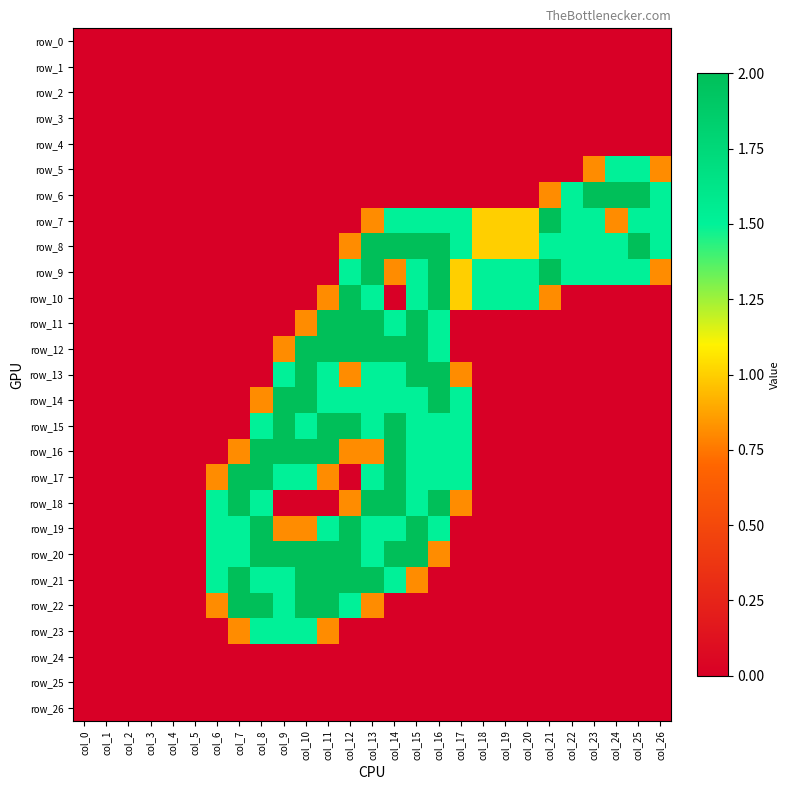

Reading right to left, transcribe all the data shown in this chart.

row_0: 0.0	0.0	0.0	0.0	0.0	0.0	0.0	0.0	0.0	0.0	0.0	0.0	0.0	0.0	0.0	0.0	0.0	0.0	0.0	0.0	0.0	0.0	0.0	0.0	0.0	0.0	0.0
row_1: 0.0	0.0	0.0	0.0	0.0	0.0	0.0	0.0	0.0	0.0	0.0	0.0	0.0	0.0	0.0	0.0	0.0	0.0	0.0	0.0	0.0	0.0	0.0	0.0	0.0	0.0	0.0
row_2: 0.0	0.0	0.0	0.0	0.0	0.0	0.0	0.0	0.0	0.0	0.0	0.0	0.0	0.0	0.0	0.0	0.0	0.0	0.0	0.0	0.0	0.0	0.0	0.0	0.0	0.0	0.0
row_3: 0.0	0.0	0.0	0.0	0.0	0.0	0.0	0.0	0.0	0.0	0.0	0.0	0.0	0.0	0.0	0.0	0.0	0.0	0.0	0.0	0.0	0.0	0.0	0.0	0.0	0.0	0.0
row_4: 0.0	0.0	0.0	0.0	0.0	0.0	0.0	0.0	0.0	0.0	0.0	0.0	0.0	0.0	0.0	0.0	0.0	0.0	0.0	0.0	0.0	0.0	0.0	0.0	0.0	0.0	0.0
row_5: 0.8	1.5	1.5	0.8	0.0	0.0	0.0	0.0	0.0	0.0	0.0	0.0	0.0	0.0	0.0	0.0	0.0	0.0	0.0	0.0	0.0	0.0	0.0	0.0	0.0	0.0	0.0
row_6: 1.5	2.0	2.0	2.0	1.5	0.8	0.0	0.0	0.0	0.0	0.0	0.0	0.0	0.0	0.0	0.0	0.0	0.0	0.0	0.0	0.0	0.0	0.0	0.0	0.0	0.0	0.0
row_7: 1.5	1.5	0.8	1.5	1.5	2.0	1.0	1.0	1.0	1.5	1.5	1.5	1.5	0.8	0.0	0.0	0.0	0.0	0.0	0.0	0.0	0.0	0.0	0.0	0.0	0.0	0.0
row_8: 1.5	2.0	1.5	1.5	1.5	1.5	1.0	1.0	1.0	1.5	2.0	2.0	2.0	2.0	0.8	0.0	0.0	0.0	0.0	0.0	0.0	0.0	0.0	0.0	0.0	0.0	0.0
row_9: 0.8	1.5	1.5	1.5	1.5	2.0	1.5	1.5	1.5	1.0	2.0	1.5	0.8	2.0	1.5	0.0	0.0	0.0	0.0	0.0	0.0	0.0	0.0	0.0	0.0	0.0	0.0
row_10: 0.0	0.0	0.0	0.0	0.0	0.8	1.5	1.5	1.5	1.0	2.0	1.5	0.0	1.5	2.0	0.8	0.0	0.0	0.0	0.0	0.0	0.0	0.0	0.0	0.0	0.0	0.0
row_11: 0.0	0.0	0.0	0.0	0.0	0.0	0.0	0.0	0.0	0.0	1.5	2.0	1.5	2.0	2.0	2.0	0.8	0.0	0.0	0.0	0.0	0.0	0.0	0.0	0.0	0.0	0.0
row_12: 0.0	0.0	0.0	0.0	0.0	0.0	0.0	0.0	0.0	0.0	1.5	2.0	2.0	2.0	2.0	2.0	2.0	0.8	0.0	0.0	0.0	0.0	0.0	0.0	0.0	0.0	0.0
row_13: 0.0	0.0	0.0	0.0	0.0	0.0	0.0	0.0	0.0	0.8	2.0	2.0	1.5	1.5	0.8	1.5	2.0	1.5	0.0	0.0	0.0	0.0	0.0	0.0	0.0	0.0	0.0
row_14: 0.0	0.0	0.0	0.0	0.0	0.0	0.0	0.0	0.0	1.5	2.0	1.5	1.5	1.5	1.5	1.5	2.0	2.0	0.8	0.0	0.0	0.0	0.0	0.0	0.0	0.0	0.0
row_15: 0.0	0.0	0.0	0.0	0.0	0.0	0.0	0.0	0.0	1.5	1.5	1.5	2.0	1.5	2.0	2.0	1.5	2.0	1.5	0.0	0.0	0.0	0.0	0.0	0.0	0.0	0.0
row_16: 0.0	0.0	0.0	0.0	0.0	0.0	0.0	0.0	0.0	1.5	1.5	1.5	2.0	0.8	0.8	2.0	2.0	2.0	2.0	0.8	0.0	0.0	0.0	0.0	0.0	0.0	0.0
row_17: 0.0	0.0	0.0	0.0	0.0	0.0	0.0	0.0	0.0	1.5	1.5	1.5	2.0	1.5	0.0	0.8	1.5	1.5	2.0	2.0	0.8	0.0	0.0	0.0	0.0	0.0	0.0
row_18: 0.0	0.0	0.0	0.0	0.0	0.0	0.0	0.0	0.0	0.8	2.0	1.5	2.0	2.0	0.8	0.0	0.0	0.0	1.5	2.0	1.5	0.0	0.0	0.0	0.0	0.0	0.0
row_19: 0.0	0.0	0.0	0.0	0.0	0.0	0.0	0.0	0.0	0.0	1.5	2.0	1.5	1.5	2.0	1.5	0.8	0.8	2.0	1.5	1.5	0.0	0.0	0.0	0.0	0.0	0.0
row_20: 0.0	0.0	0.0	0.0	0.0	0.0	0.0	0.0	0.0	0.0	0.8	2.0	2.0	1.5	2.0	2.0	2.0	2.0	2.0	1.5	1.5	0.0	0.0	0.0	0.0	0.0	0.0
row_21: 0.0	0.0	0.0	0.0	0.0	0.0	0.0	0.0	0.0	0.0	0.0	0.8	1.5	2.0	2.0	2.0	2.0	1.5	1.5	2.0	1.5	0.0	0.0	0.0	0.0	0.0	0.0
row_22: 0.0	0.0	0.0	0.0	0.0	0.0	0.0	0.0	0.0	0.0	0.0	0.0	0.0	0.8	1.5	2.0	2.0	1.5	2.0	2.0	0.8	0.0	0.0	0.0	0.0	0.0	0.0
row_23: 0.0	0.0	0.0	0.0	0.0	0.0	0.0	0.0	0.0	0.0	0.0	0.0	0.0	0.0	0.0	0.8	1.5	1.5	1.5	0.8	0.0	0.0	0.0	0.0	0.0	0.0	0.0
row_24: 0.0	0.0	0.0	0.0	0.0	0.0	0.0	0.0	0.0	0.0	0.0	0.0	0.0	0.0	0.0	0.0	0.0	0.0	0.0	0.0	0.0	0.0	0.0	0.0	0.0	0.0	0.0
row_25: 0.0	0.0	0.0	0.0	0.0	0.0	0.0	0.0	0.0	0.0	0.0	0.0	0.0	0.0	0.0	0.0	0.0	0.0	0.0	0.0	0.0	0.0	0.0	0.0	0.0	0.0	0.0
row_26: 0.0	0.0	0.0	0.0	0.0	0.0	0.0	0.0	0.0	0.0	0.0	0.0	0.0	0.0	0.0	0.0	0.0	0.0	0.0	0.0	0.0	0.0	0.0	0.0	0.0	0.0	0.0